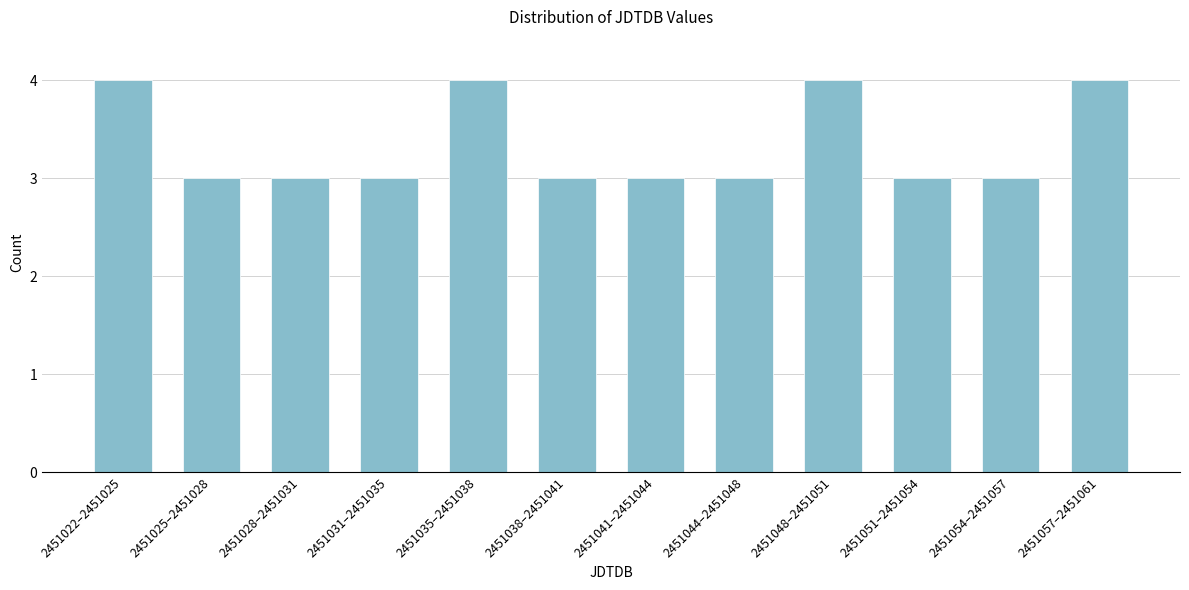

Reading left to right, extract all data points from this chart.

2451022–2451025=4	2451025–2451028=3	2451028–2451031=3	2451031–2451035=3	2451035–2451038=4	2451038–2451041=3	2451041–2451044=3	2451044–2451048=3	2451048–2451051=4	2451051–2451054=3	2451054–2451057=3	2451057–2451061=4